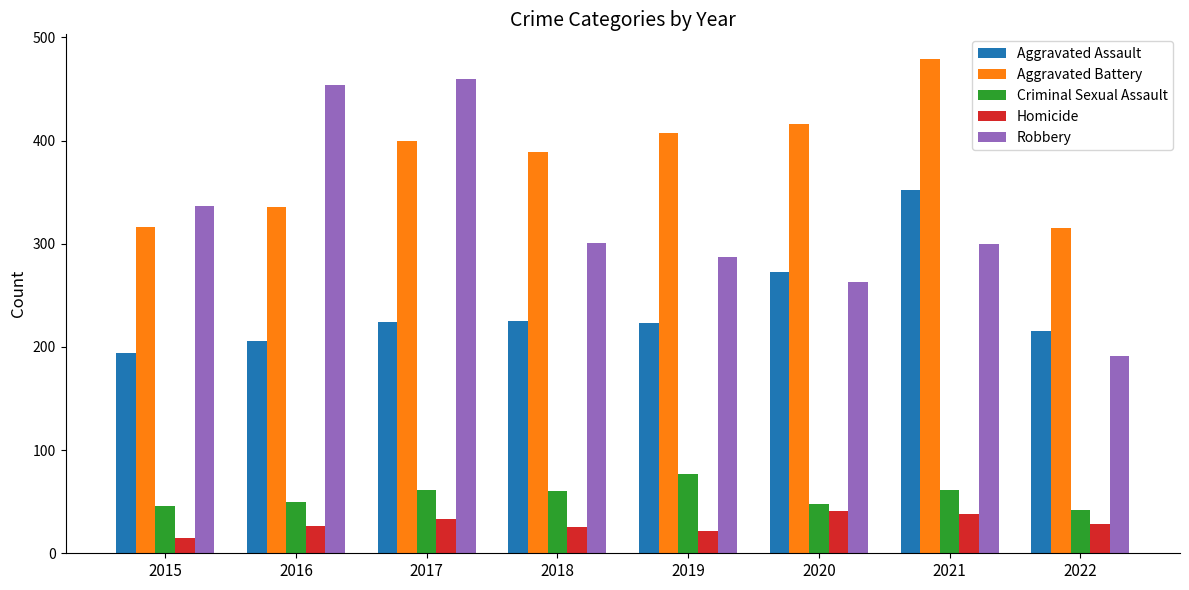

How many groups of bars are there?

8